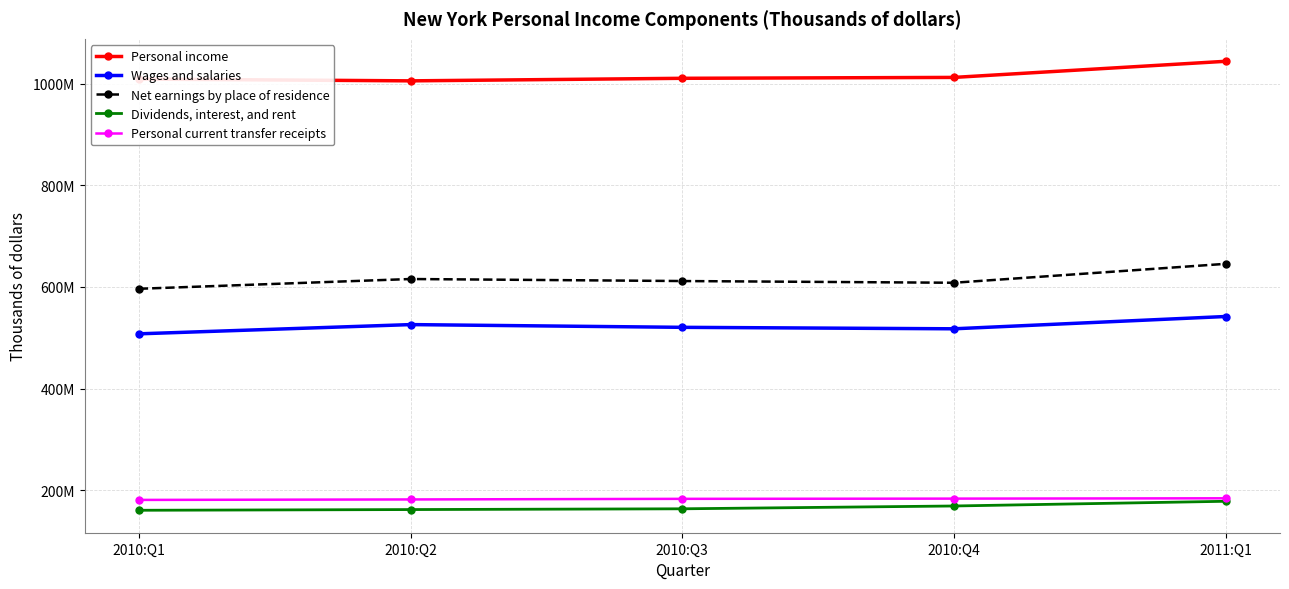

What is the spread (max minus min) of values at 2010:Q4?

843108288